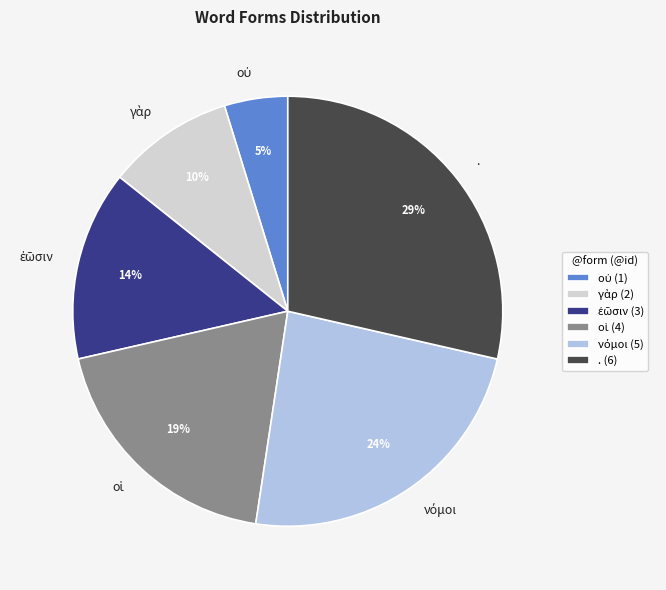

Is there any slice that represents more than half of the pie?

No